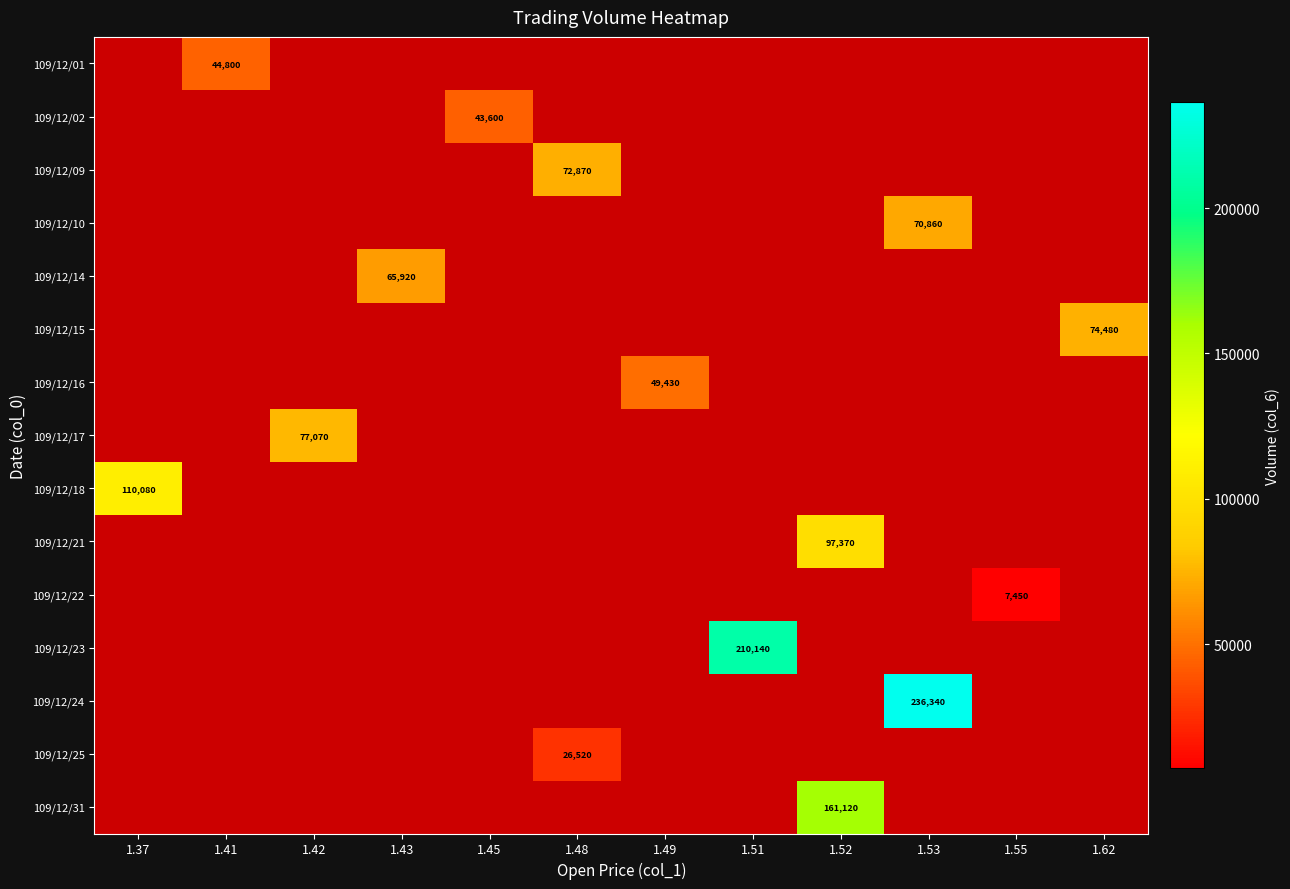

The value of 109/12/15 at 1.62 is 96975. True or false?

False